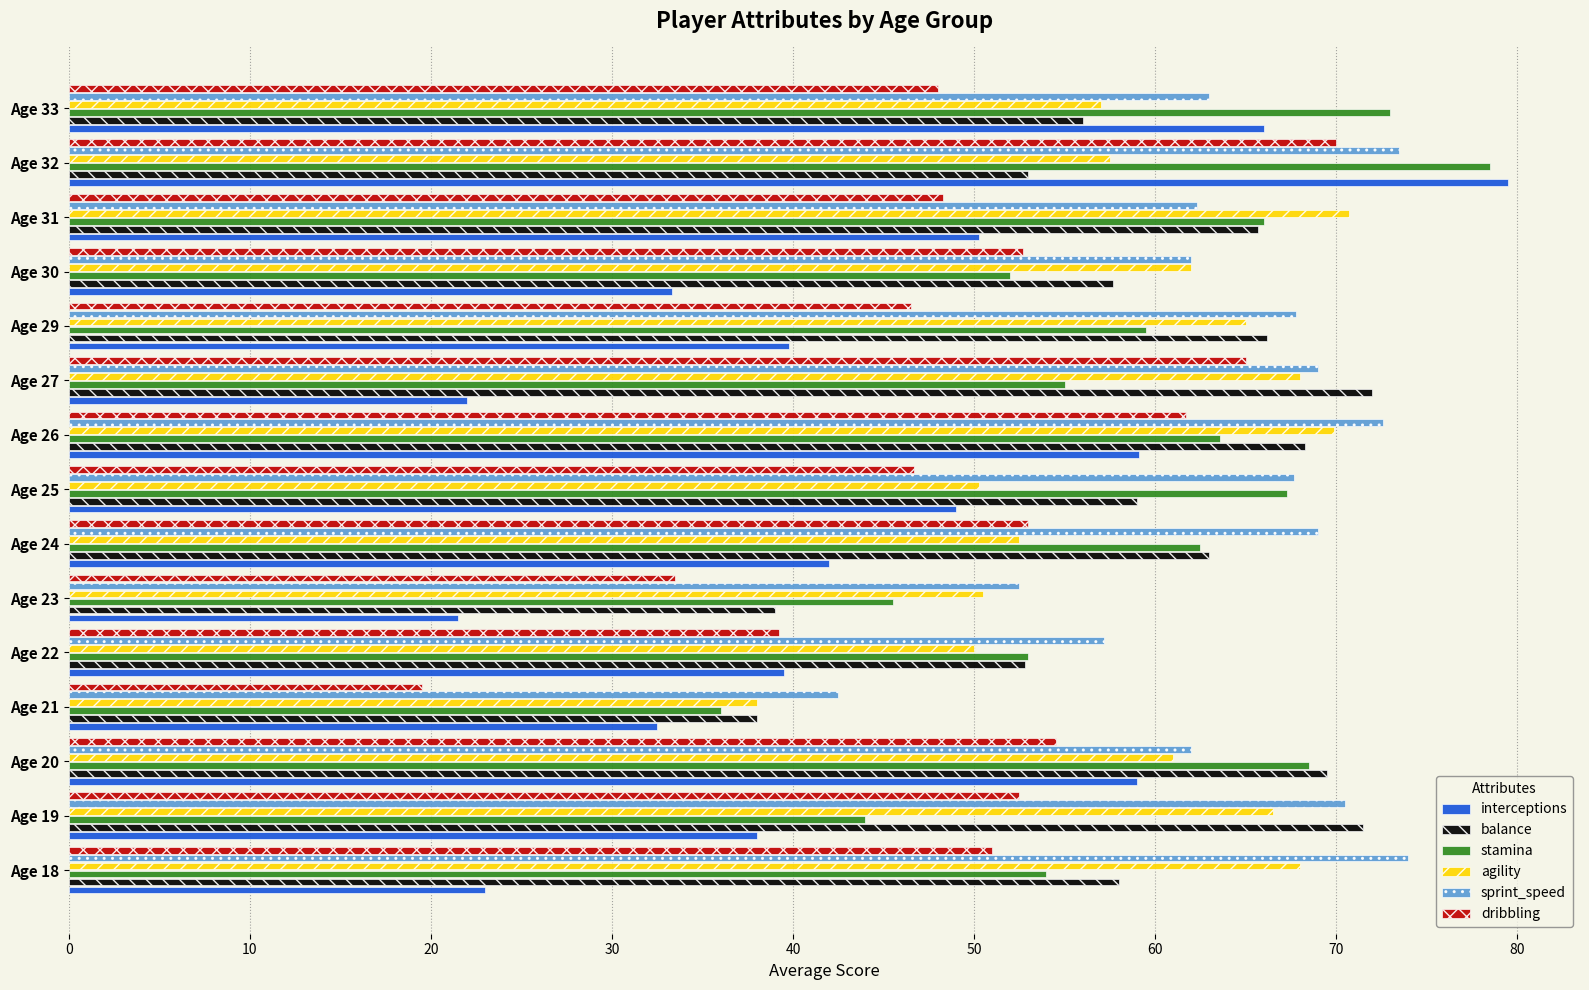

How many values in the interceptions series are below 39?

6